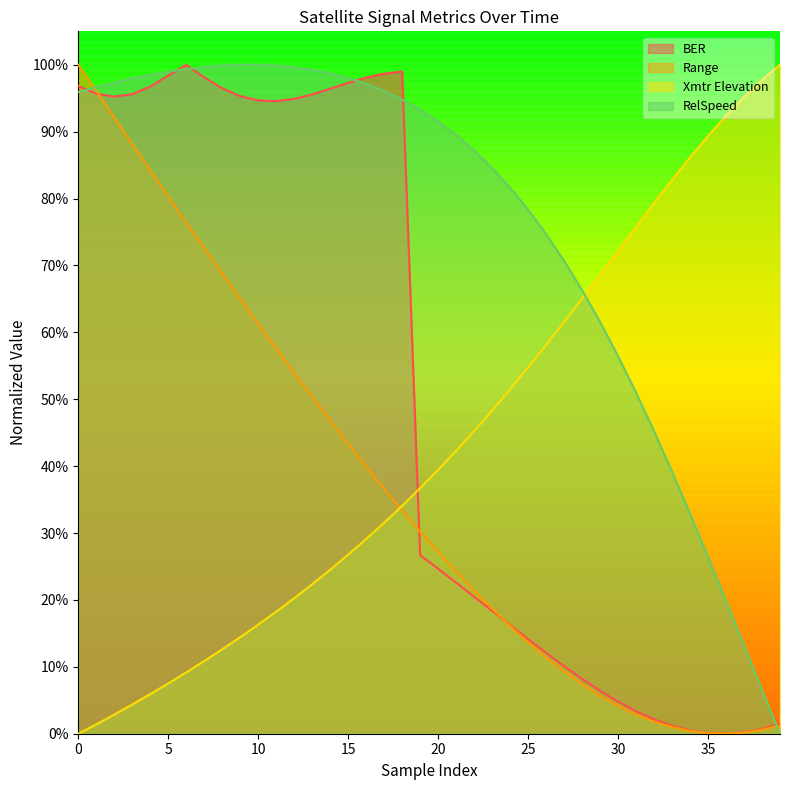

Which series has the largest range (max minus min)?

Range